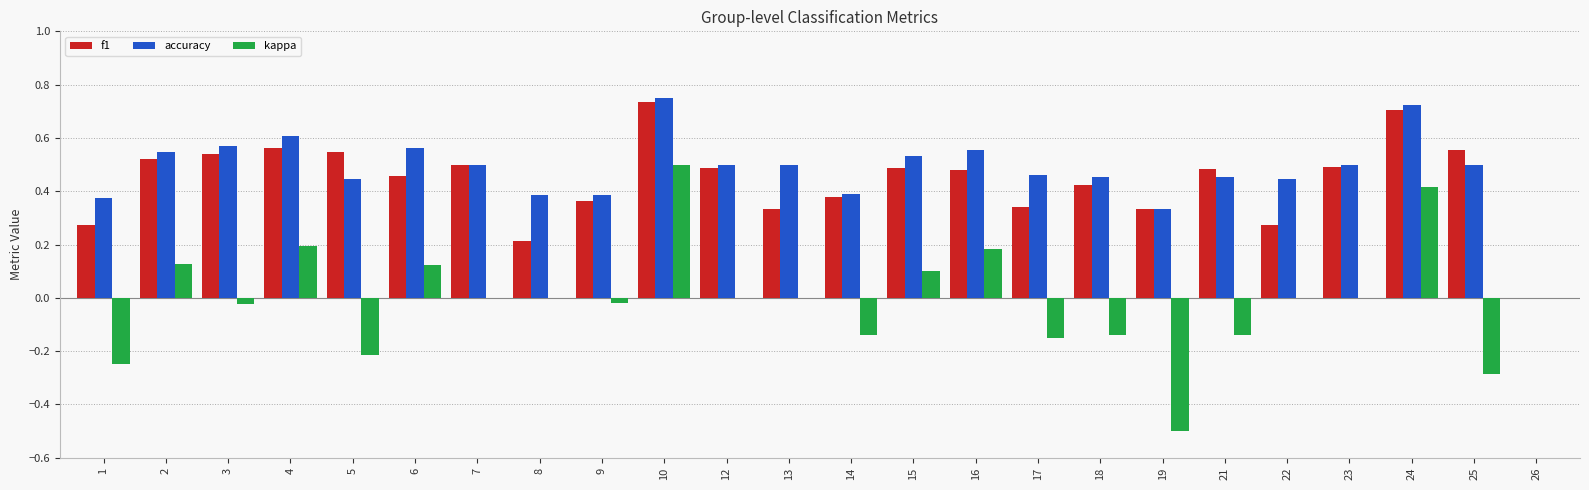

What are all the series names shown in the legend?

f1, accuracy, kappa